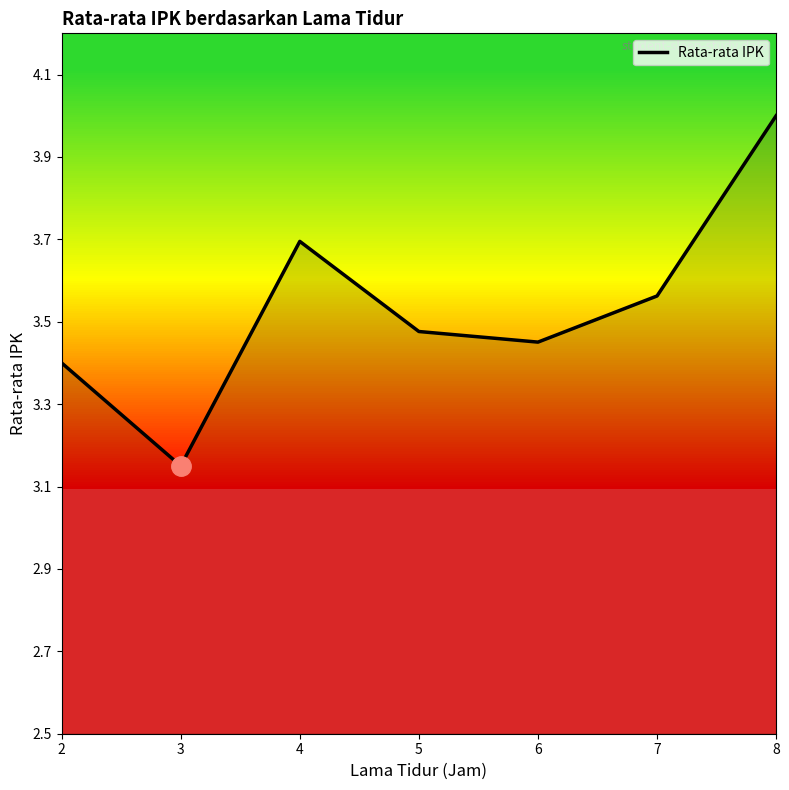

What is the sum of the values at 4 and 7?

7.3